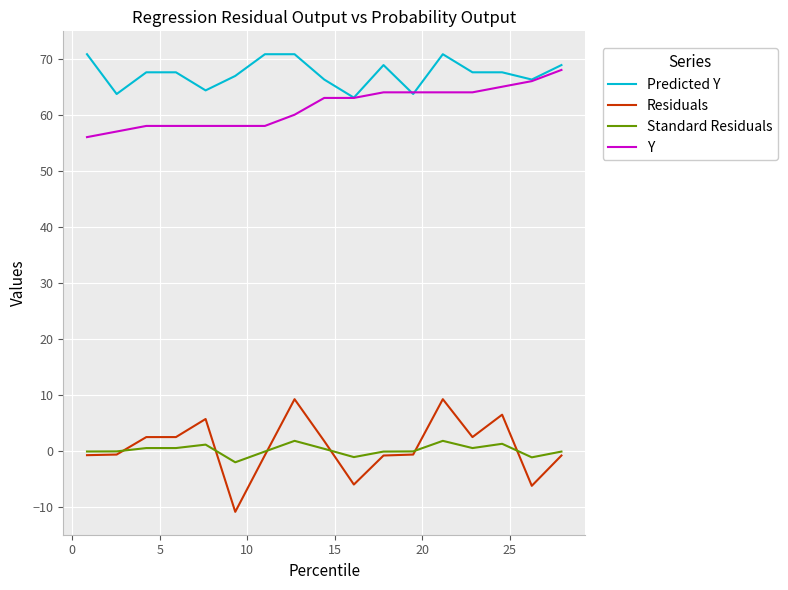

What is the highest value of the Residuals series?

9.2